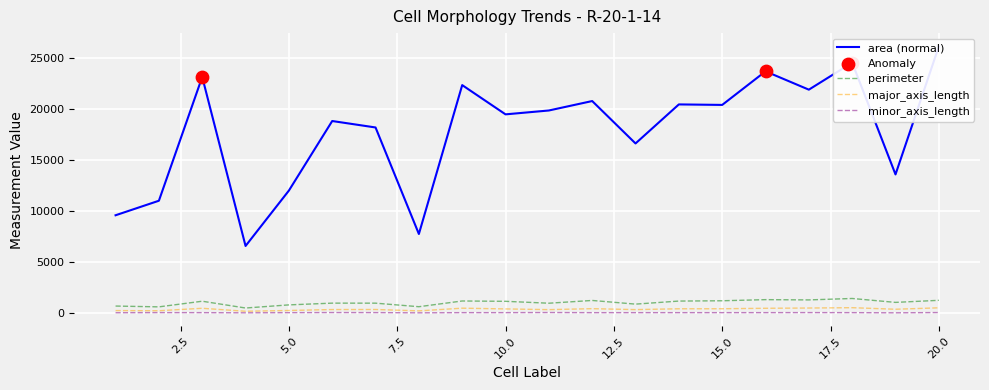

Is the value of area at 12 greater than the value of major_axis_length at 8?

Yes